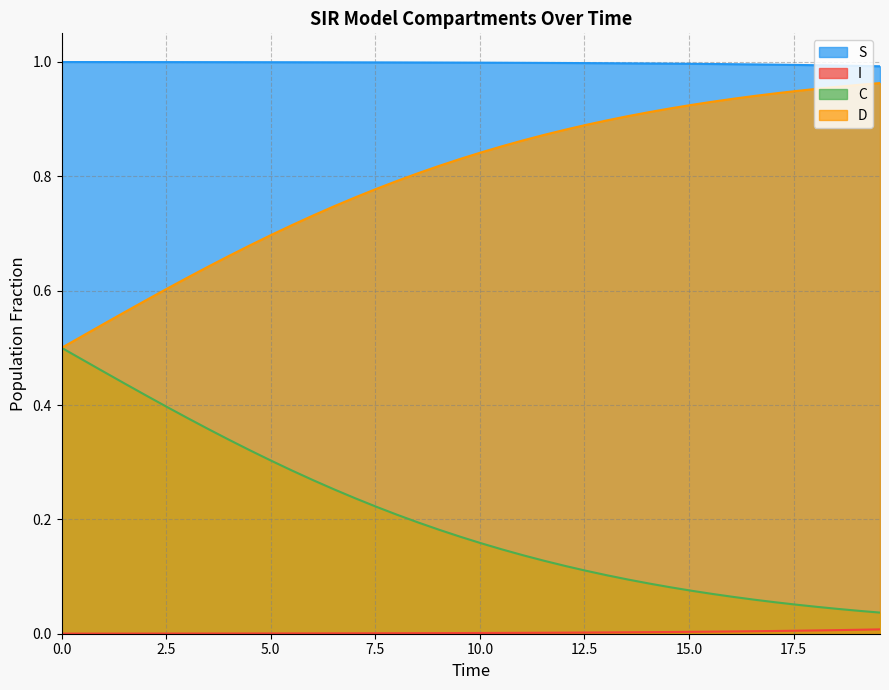

Which series has the largest total across all categories?

S